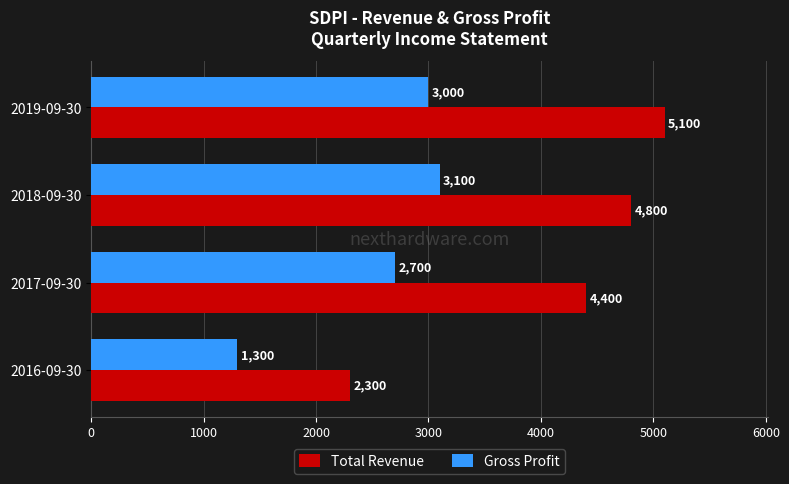

What is the sum of all Total Revenue values?

16600